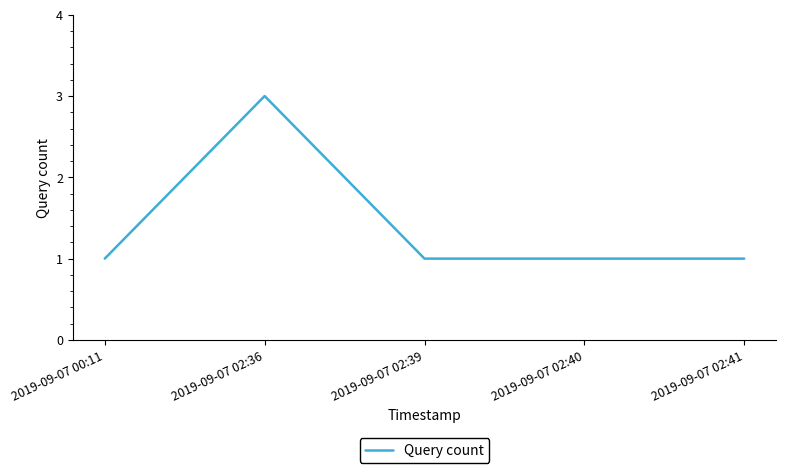

The chart shows a value of 1 at 2019-09-07 02:40. True or false?

True